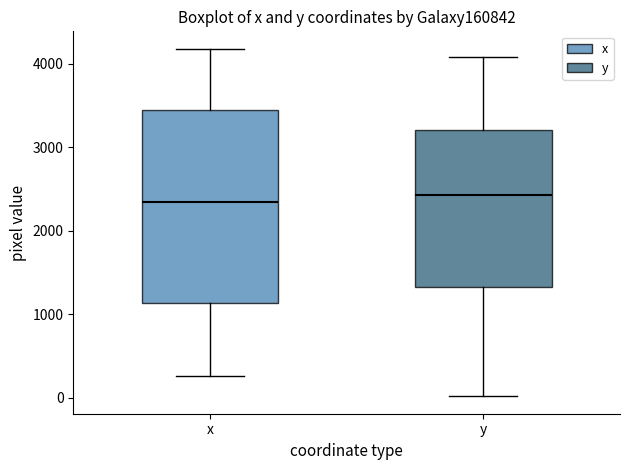

Reading left to right, transcribe this box plot: for each box, give where its median line is, the range the box spans, and where its two whiskers end, as read against the y-axis. The values are not printed on the chart, so give them approximately, as read against the axis.

x: median 2300, box 1100 to 3400, whiskers 300 to 4200
y: median 2400, box 1300 to 3200, whiskers 0 to 4100